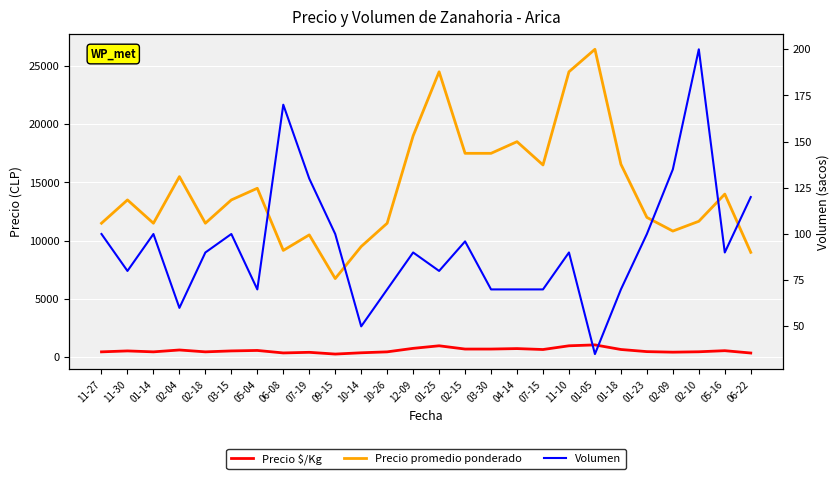

What is the label of the 7th point from the right?

01-05